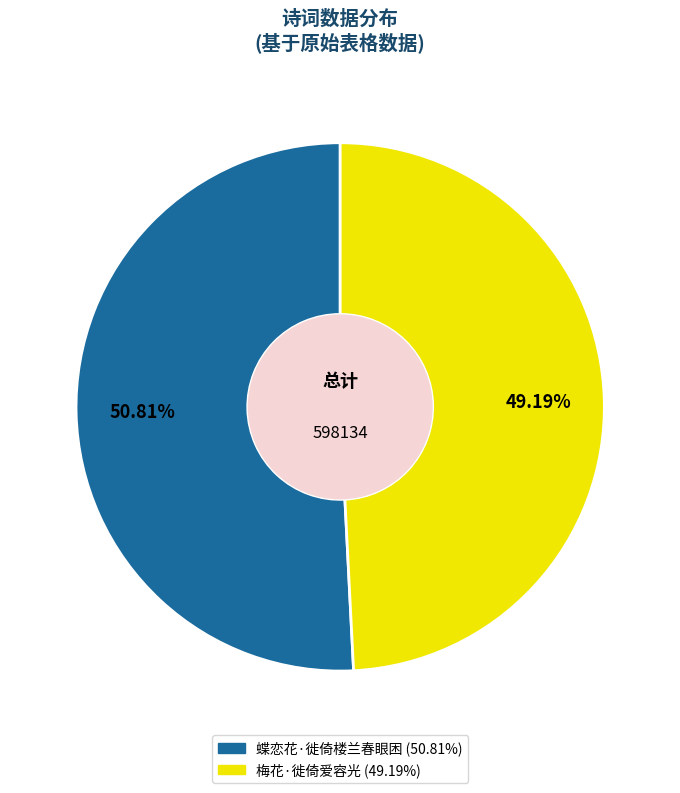

How many segments does this pie chart have?

2